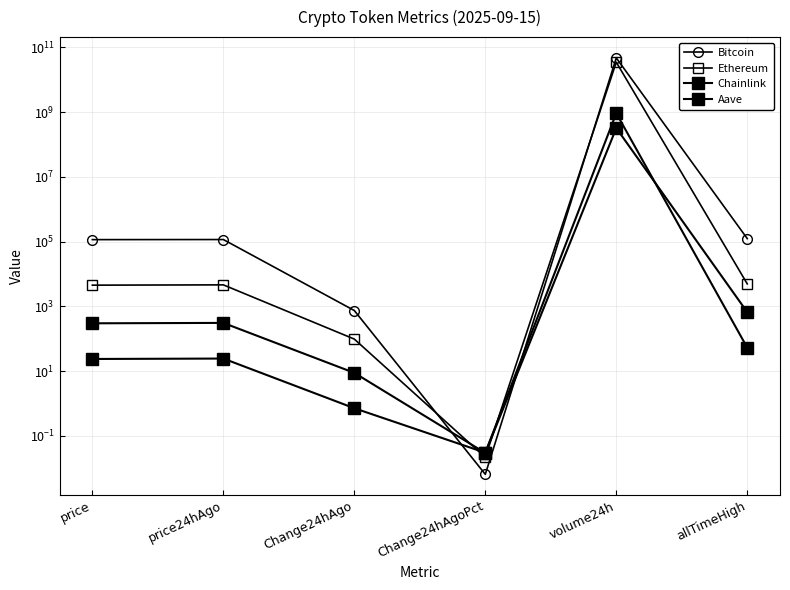

Where does the Chainlink series first go above 24?

price24hAgo